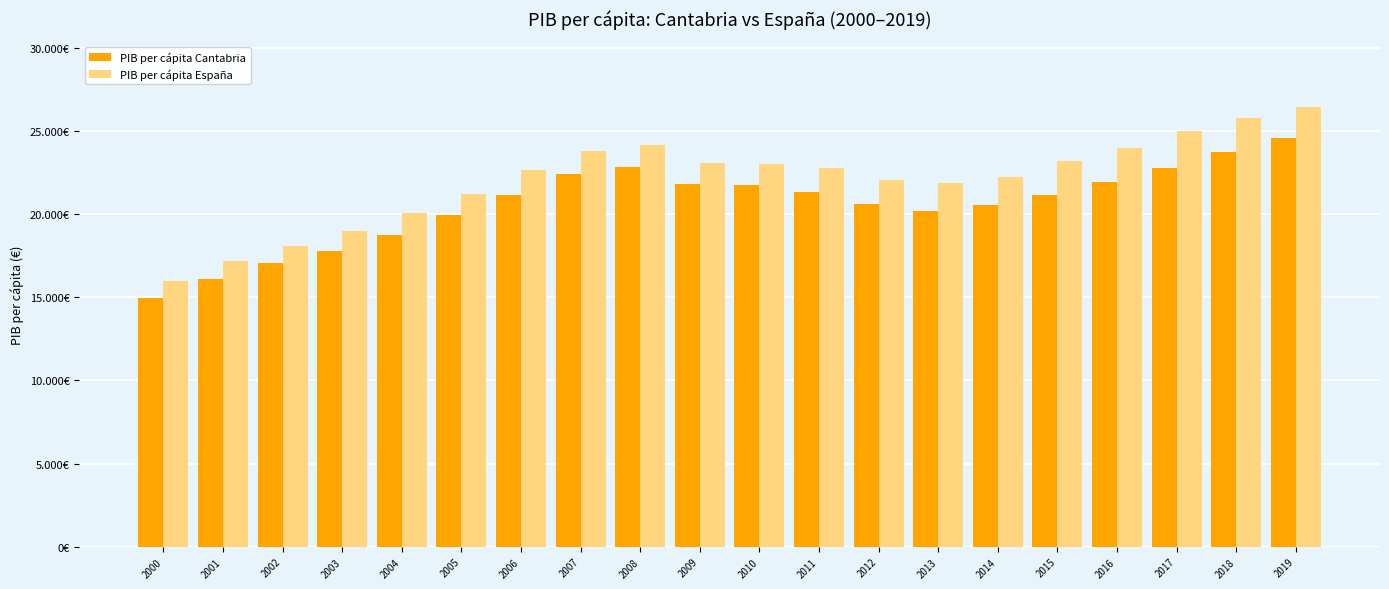

Reading left to right, transcribe all the data shown in this chart.

PIB per cápita Cantabria: 2000=14934	2001=16123	2002=17076	2003=17780	2004=18720	2005=19963	2006=21163	2007=22390	2008=22818	2009=21795	2010=21772	2011=21338	2012=20585	2013=20159	2014=20568	2015=21122	2016=21905	2017=22767	2018=23757	2019=24556
PIB per cápita España: 2000=15975	2001=17196	2002=18095	2003=19013	2004=20053	2005=21239	2006=22629	2007=23776	2008=24129	2009=23062	2010=23038	2011=22761	2012=22048	2013=21899	2014=22218	2015=23219	2016=23979	2017=24969	2018=25771	2019=26426